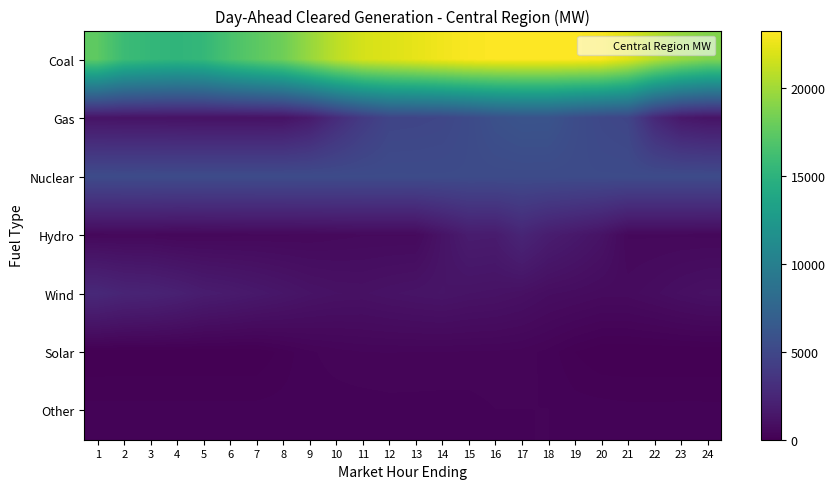

Which series has the largest total across all categories?

Coal